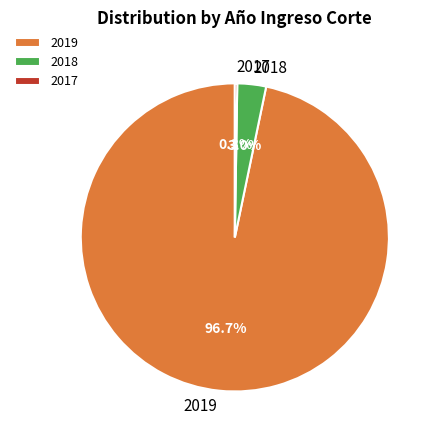

Is there a majority slice in this chart?

Yes